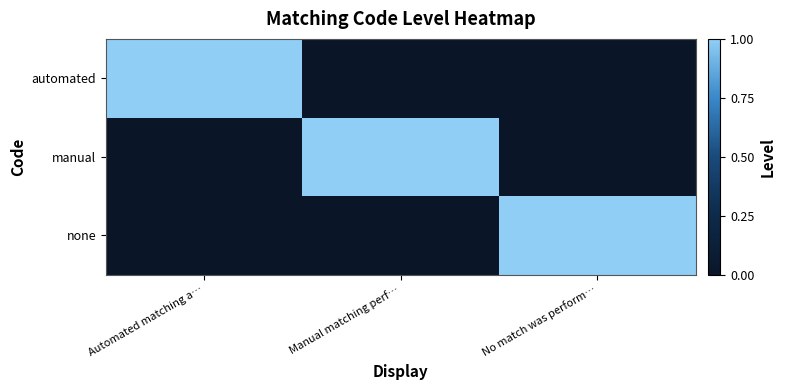

Which category has the highest value across all series?

Automated matching a…